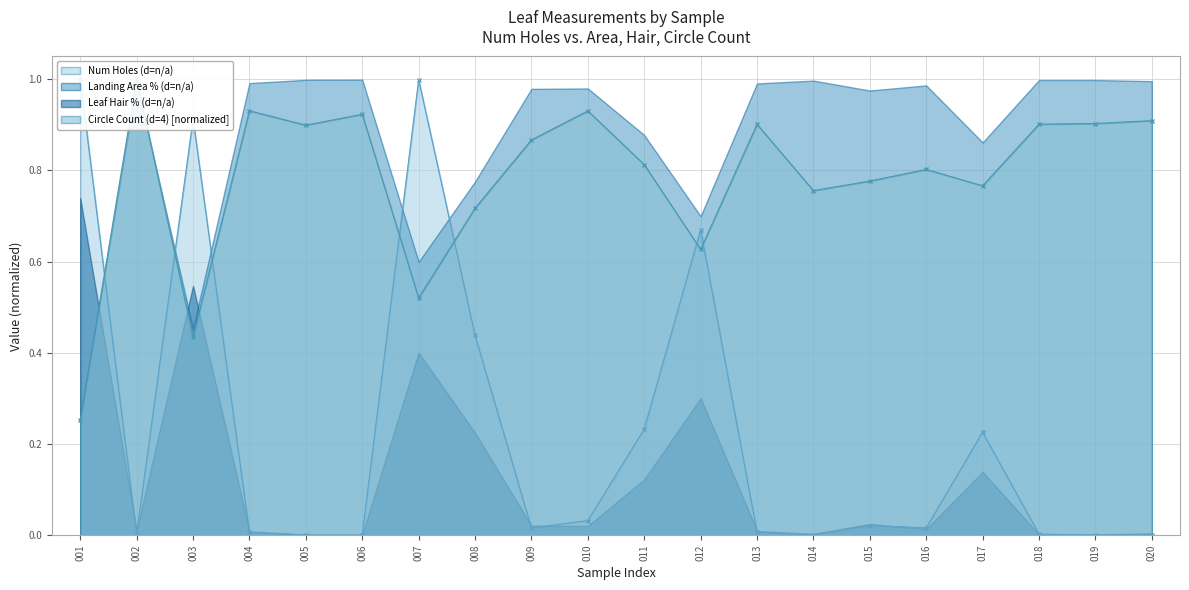

What is the difference between the Circle Count (d=4) values at 012 and 007?

0.1